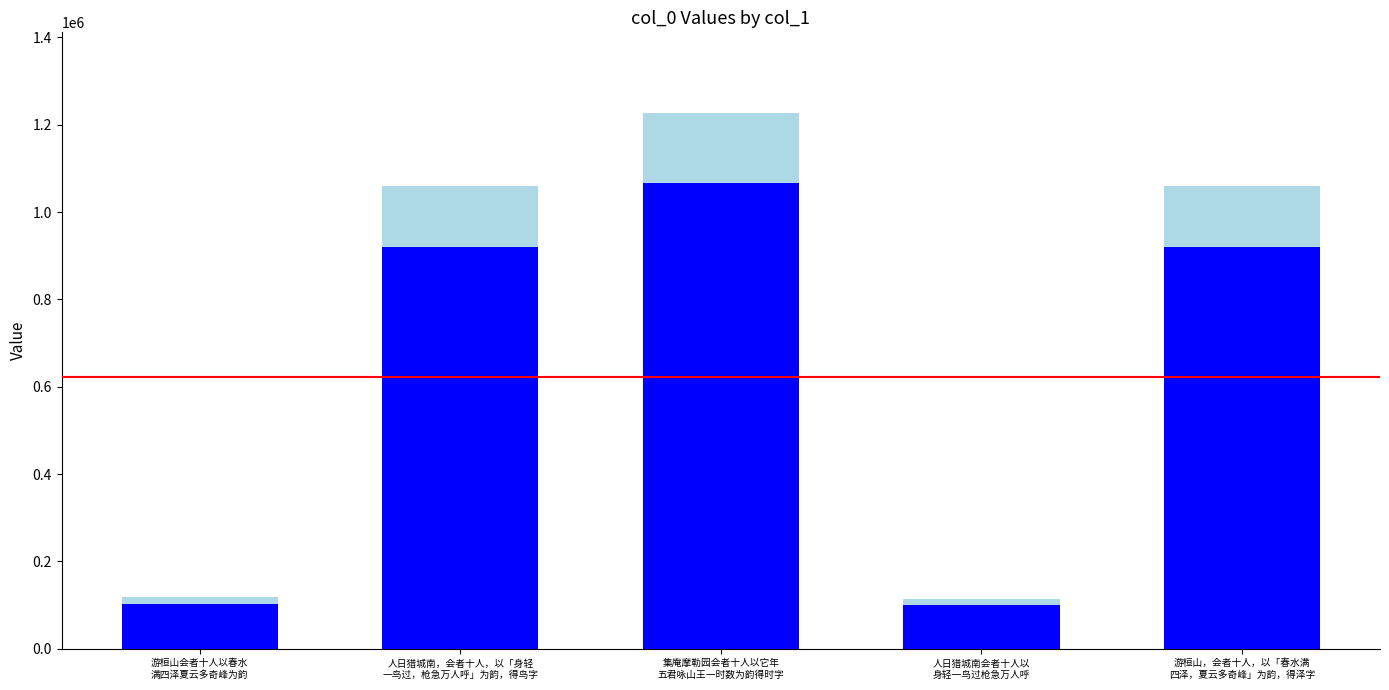

List the labels in order of value, smallest first.

人日猎城南会者十人以 身轻一鸟过枪急万人呼, 游桓山会者十人以春水 满四泽夏云多奇峰为韵, 人日猎城南，会者十人，以「身轻 一鸟过，枪急万人呼」为韵，得鸟字, 游桓山，会者十人，以「春水满 四泽，夏云多奇峰」为韵，得泽字, 集庵摩勒园会者十人以它年 五君咏山王一时数为韵得时字